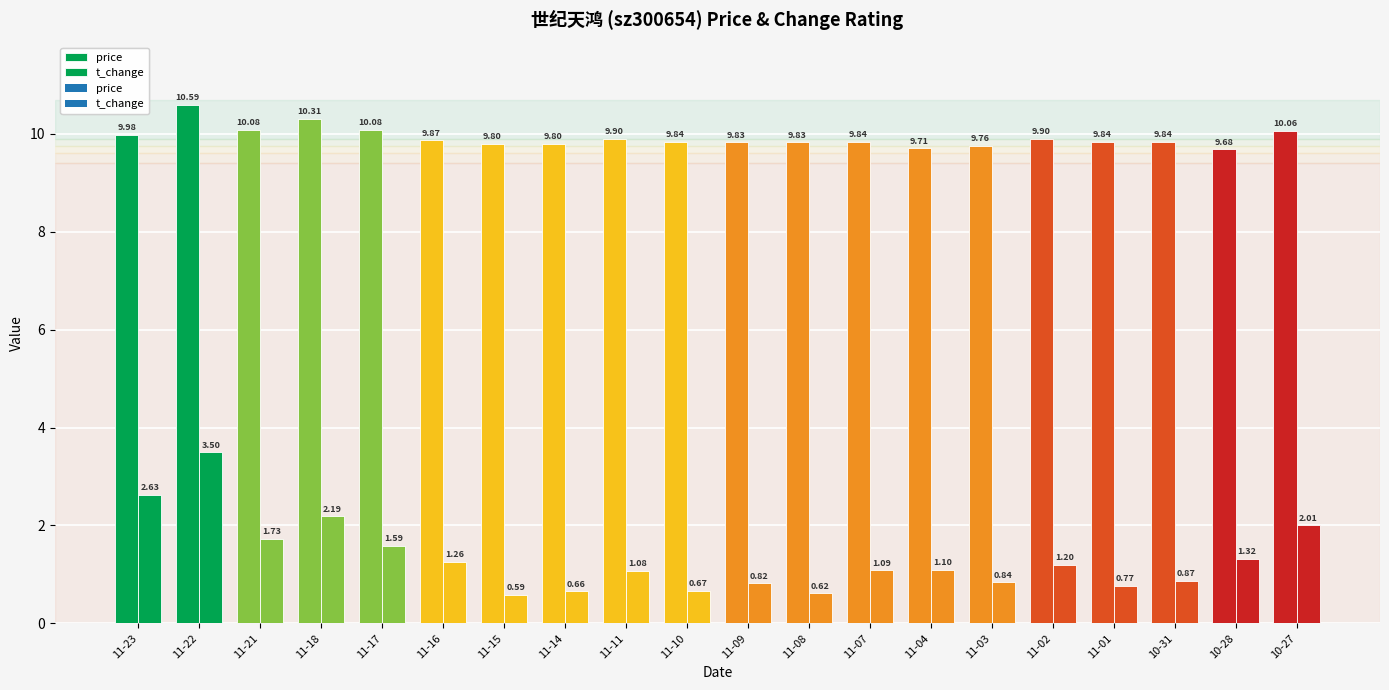

How many bars are there in total?

40